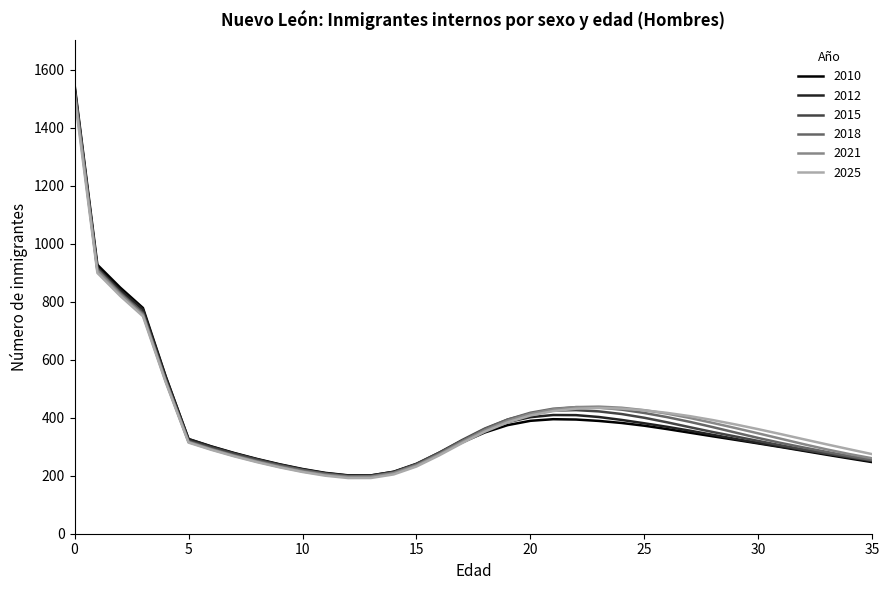

What is the smallest value displayed?

191.9